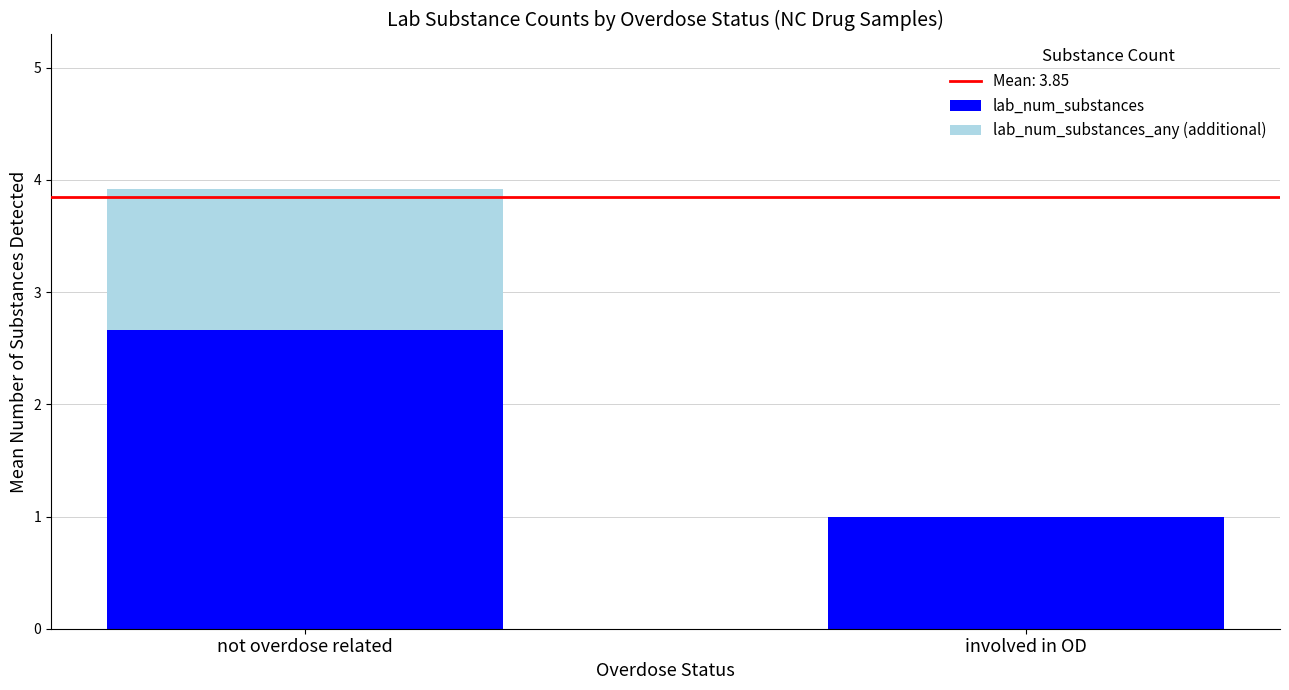

Which category has the highest value in the lab_num_substances series?

not overdose related